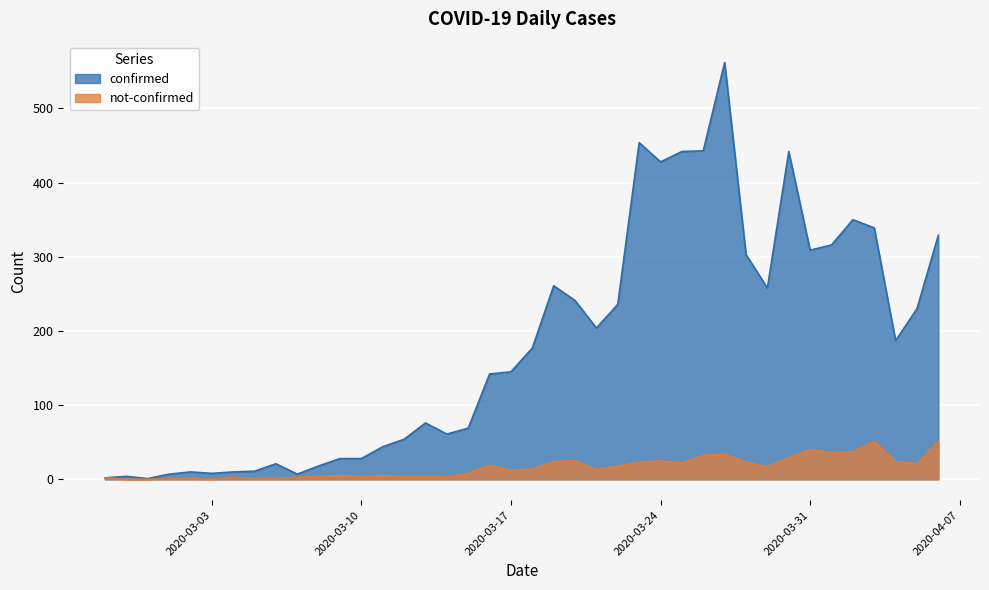

True or false: confirmed has more than 1 points higher than both neighbors.

True